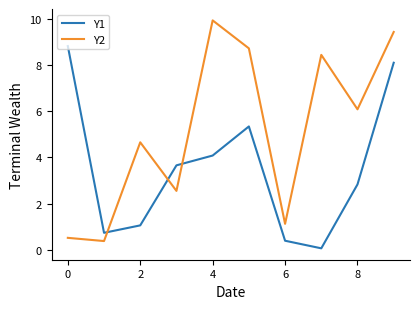

What is the smallest value displayed?

0.1